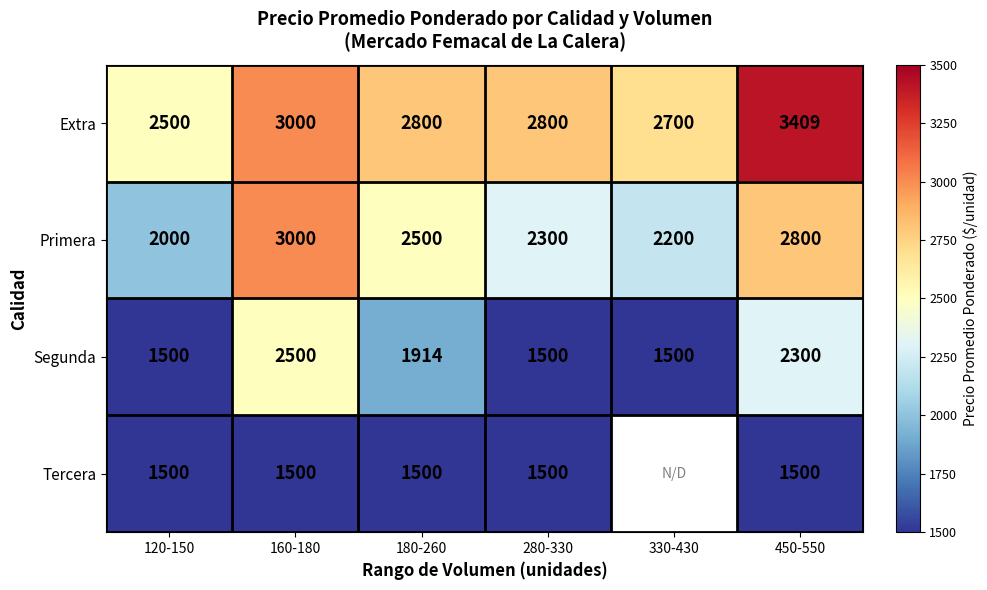

Is it true that Extra equals 1441.6 at 280-330?

False